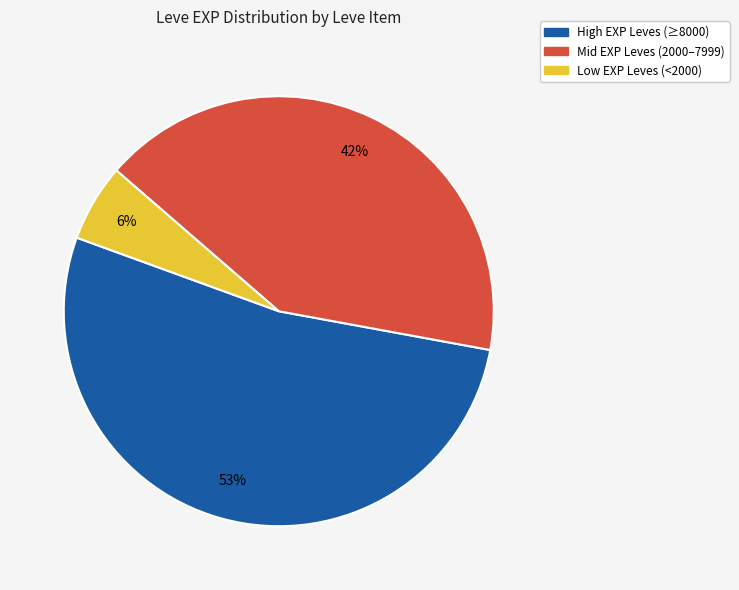

How many slices are in this pie chart?

3